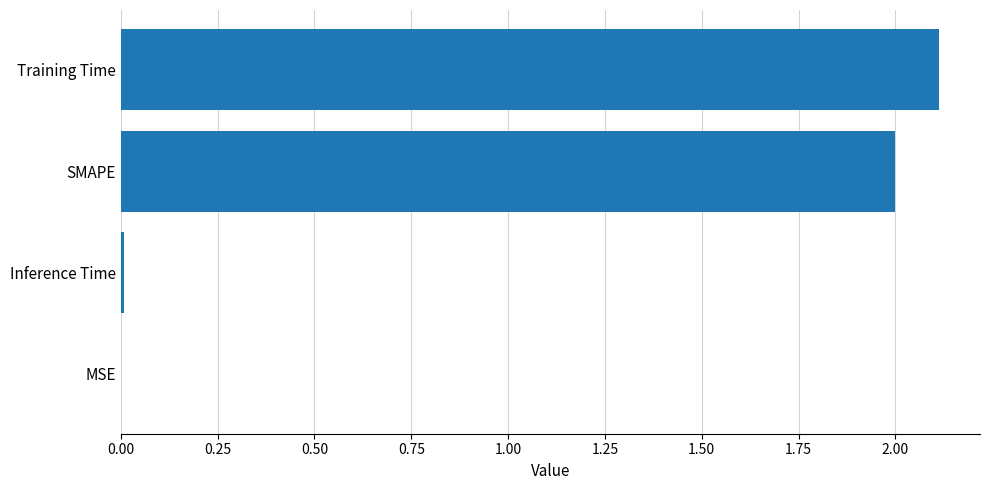

Which has a higher value, SMAPE or Inference Time?

SMAPE